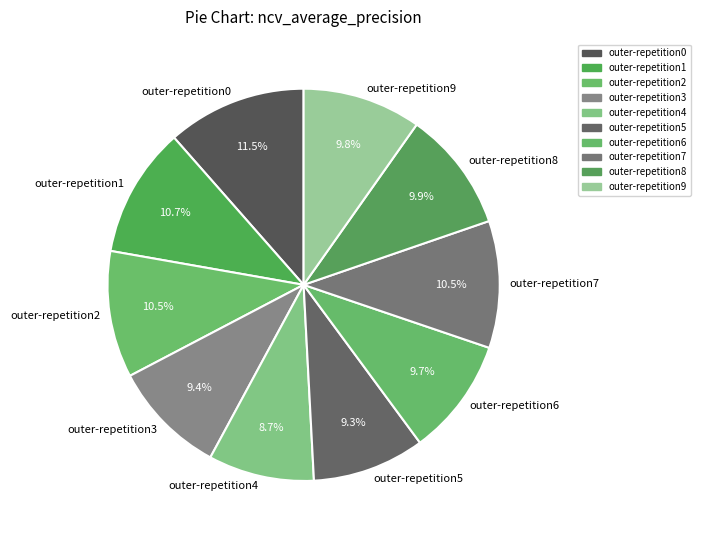

What percentage is the outer-repetition4 slice, to the nearest percent?

9%